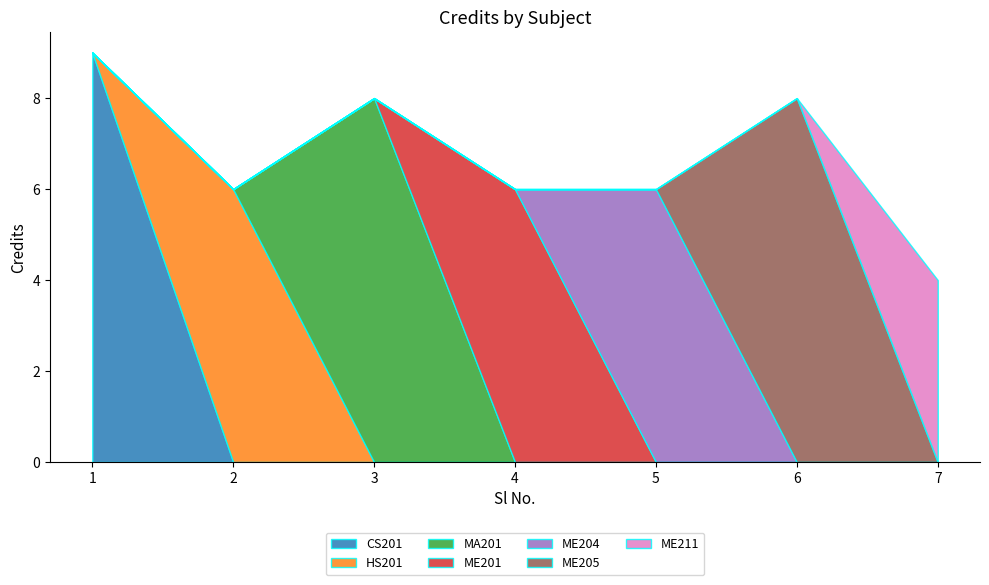

How many points are lower than both their immediate neighbors (excluding endpoints)?

1